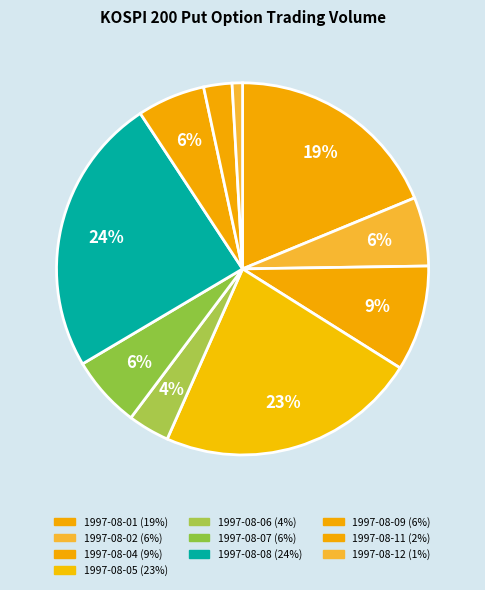

What percentage is the 1997-08-02 slice, to the nearest percent?

6%